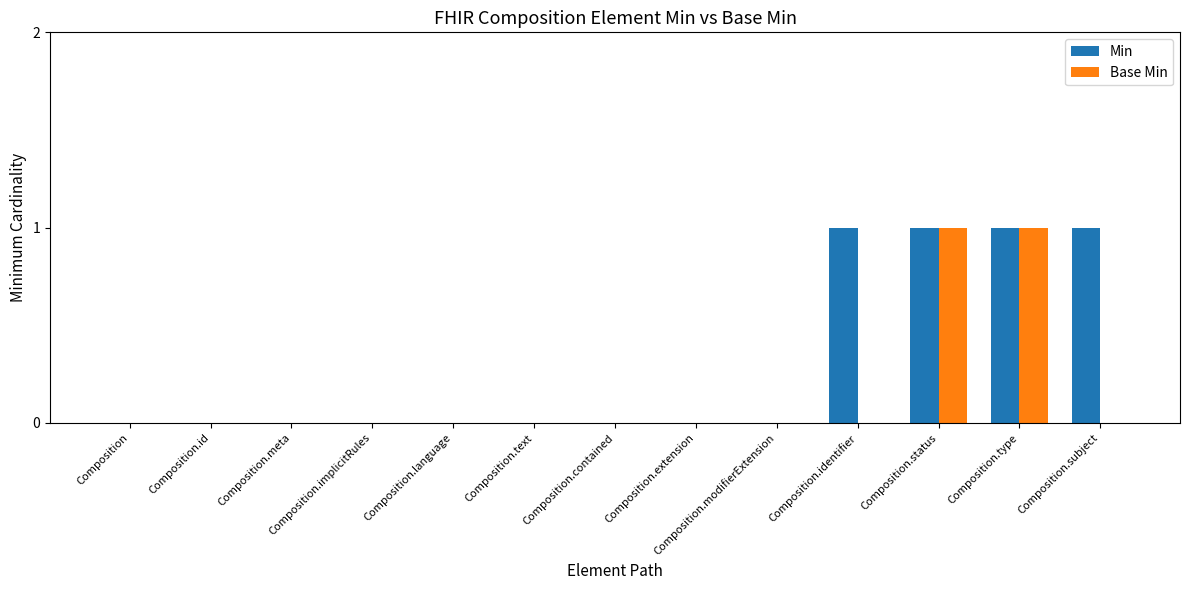

Reading left to right, extract all data points from this chart.

Min: 0	0	0	0	0	0	0	0	0	1	1	1	1
Base Min: 0	0	0	0	0	0	0	0	0	0	1	1	0